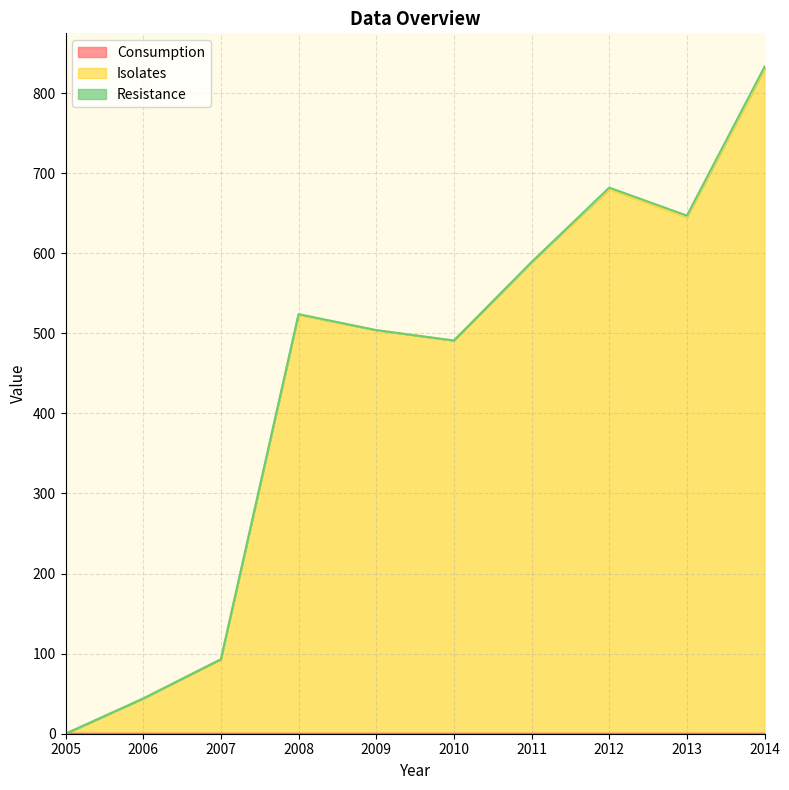

Where is the first local maximum for Consumption?

2007